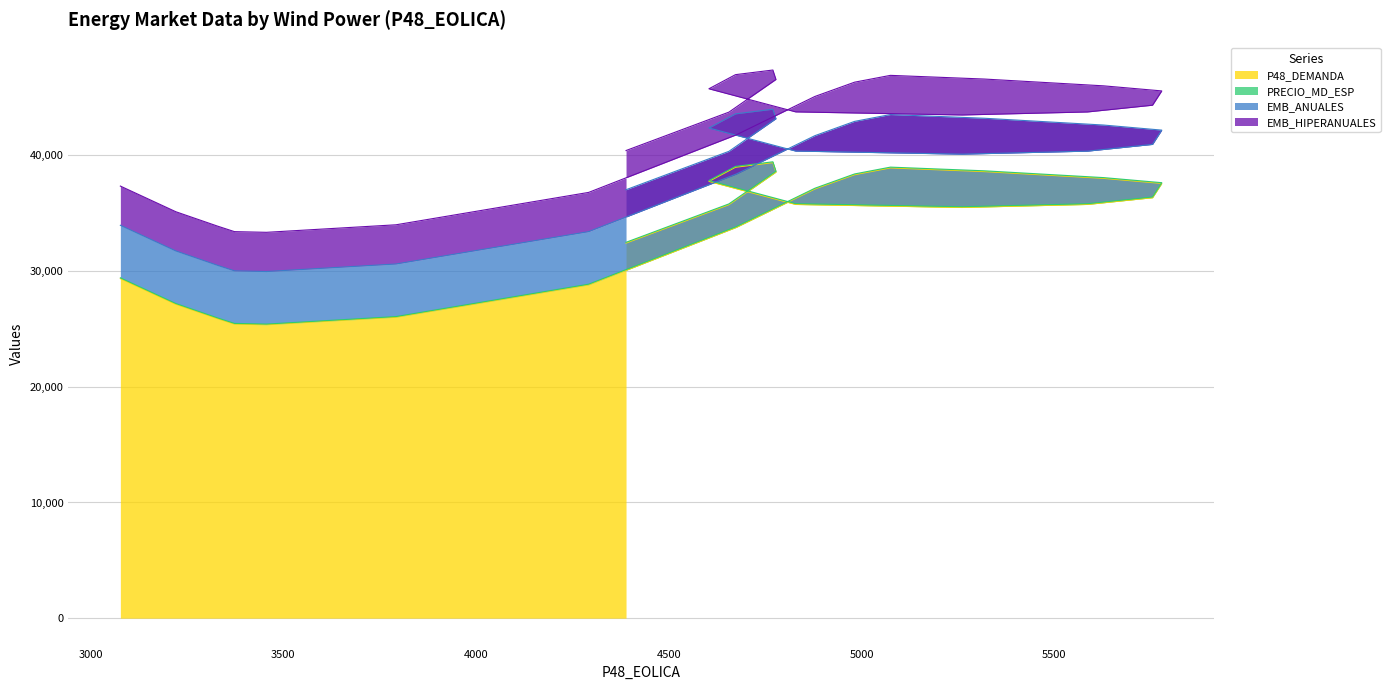

Reading right to left, list all the values displayed in this chart.

P48_DEMANDA: 4389=32417.0	4656=35735.0	4778=38558.0	4770=39371.0	4673=38970.0	4604=37749.0	4829=35756.0	5261=35495.0	5586=35757.0	5755=36340.0	5779=37574.0	5628=38012.0	5319=38596.0	5075=38914.0	4982=38325.0	4879=37092.0	4675=33776.0	4292=28802.0	3792=26007.0	3456=25359.0	3373=25415.0	3330=25879.0	3221=27128.0	3077=29346.0
PRECIO_MD_ESP: 4389=68.5	4656=69.8	4778=70.0	4770=72.2	4673=73.5	4604=73.0	4829=70.2	5261=63.8	5586=62.5	5755=62.8	5779=64.0	5628=64.5	5319=67.5	5075=68.2	4982=68.0	4879=65.8	4675=64.5	4292=64.5	3792=60.0	3456=58.0	3373=61.5	3330=63.5	3221=66.2	3077=68.0
EMB_ANUALES: 4389=4543.0	4656=4543.0	4778=4543.0	4770=4543.0	4673=4543.0	4604=4543.0	4829=4543.0	5261=4543.0	5586=4543.0	5755=4543.0	5779=4543.0	5628=4543.0	5319=4543.0	5075=4543.0	4982=4543.0	4879=4543.0	4675=4543.0	4292=4543.0	3792=4543.0	3456=4543.0	3373=4543.0	3330=4543.0	3221=4543.0	3077=4543.0
EMB_HIPERANUALES: 4389=3388.0	4656=3388.0	4778=3388.0	4770=3388.0	4673=3388.0	4604=3388.0	4829=3388.0	5261=3388.0	5586=3388.0	5755=3388.0	5779=3388.0	5628=3388.0	5319=3388.0	5075=3388.0	4982=3388.0	4879=3388.0	4675=3388.0	4292=3388.0	3792=3388.0	3456=3388.0	3373=3388.0	3330=3388.0	3221=3388.0	3077=3388.0